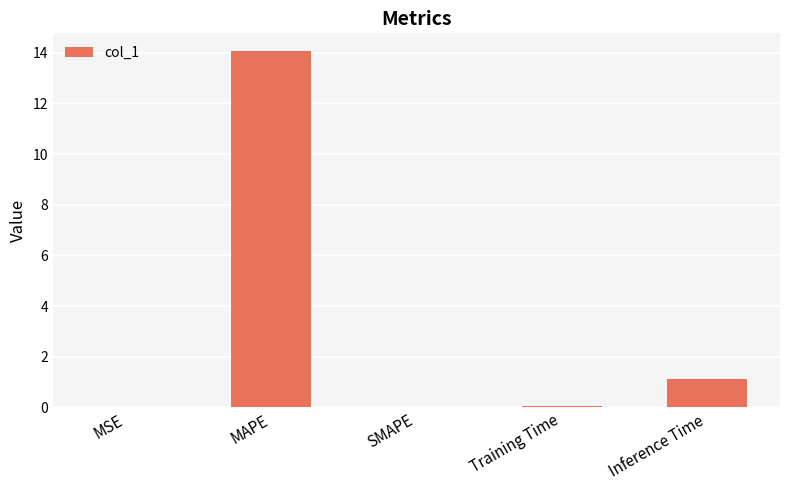

What is the approximate value at Inference Time?

1.1